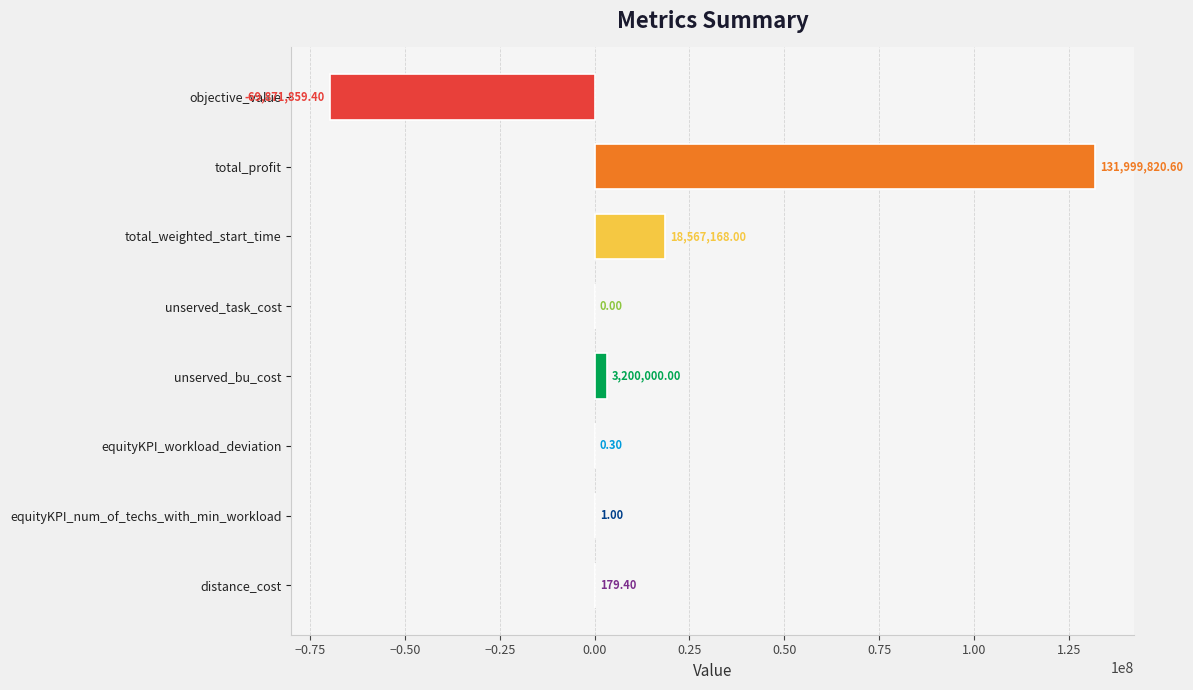

Where is the data nearest to the value 31063980?

total_weighted_start_time